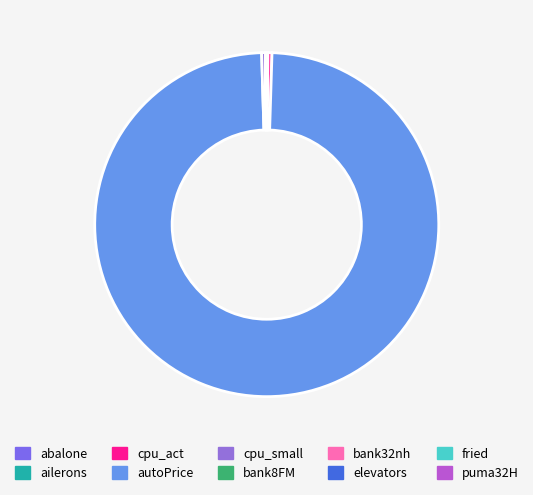

Which has a higher value, abalone or fried?

abalone